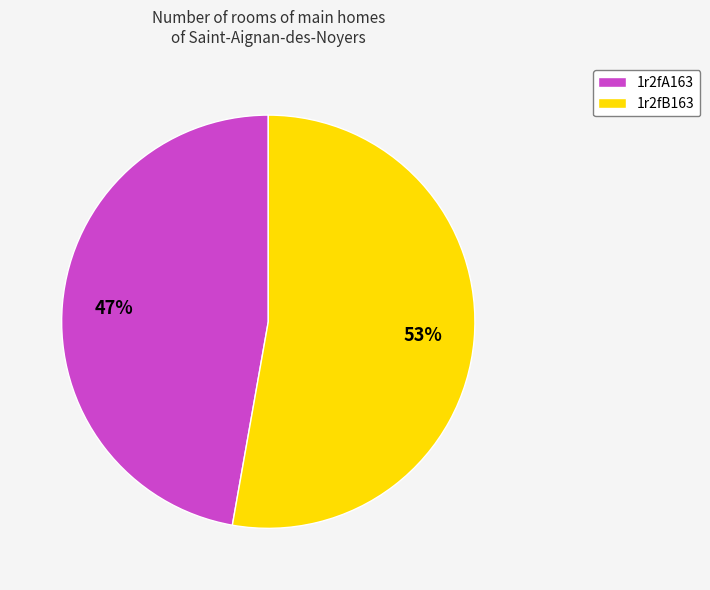

Combined, do 1r2fA163 and 1r2fB163 account for over 50%?

Yes